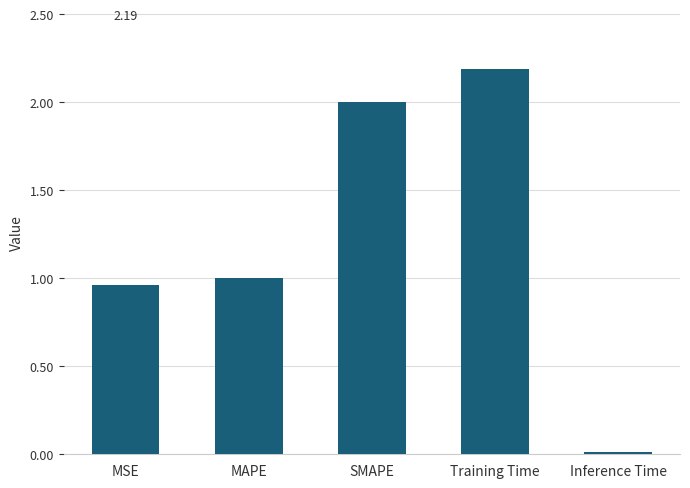

How many distinct data groups are displayed?

1